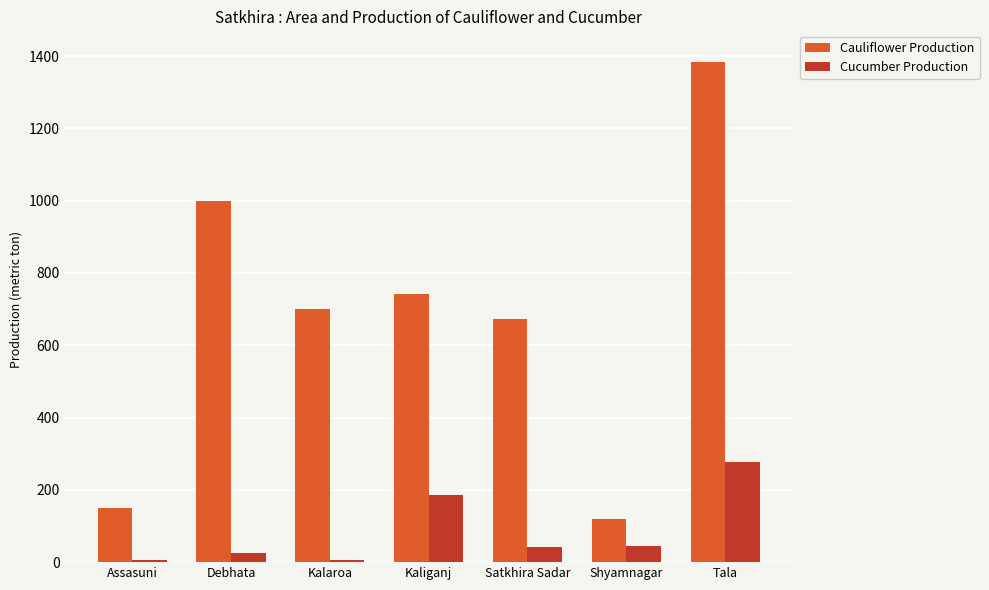

Is it true that Cauliflower Production equals 700 at Kalaroa?

True